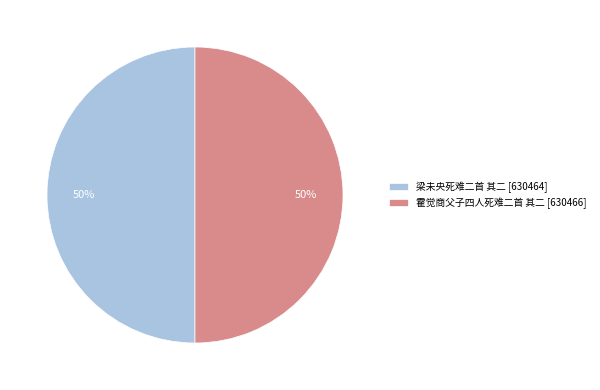

True or false: 梁未央死难二首 其二 [630464] accounts for 62% of the total.

False